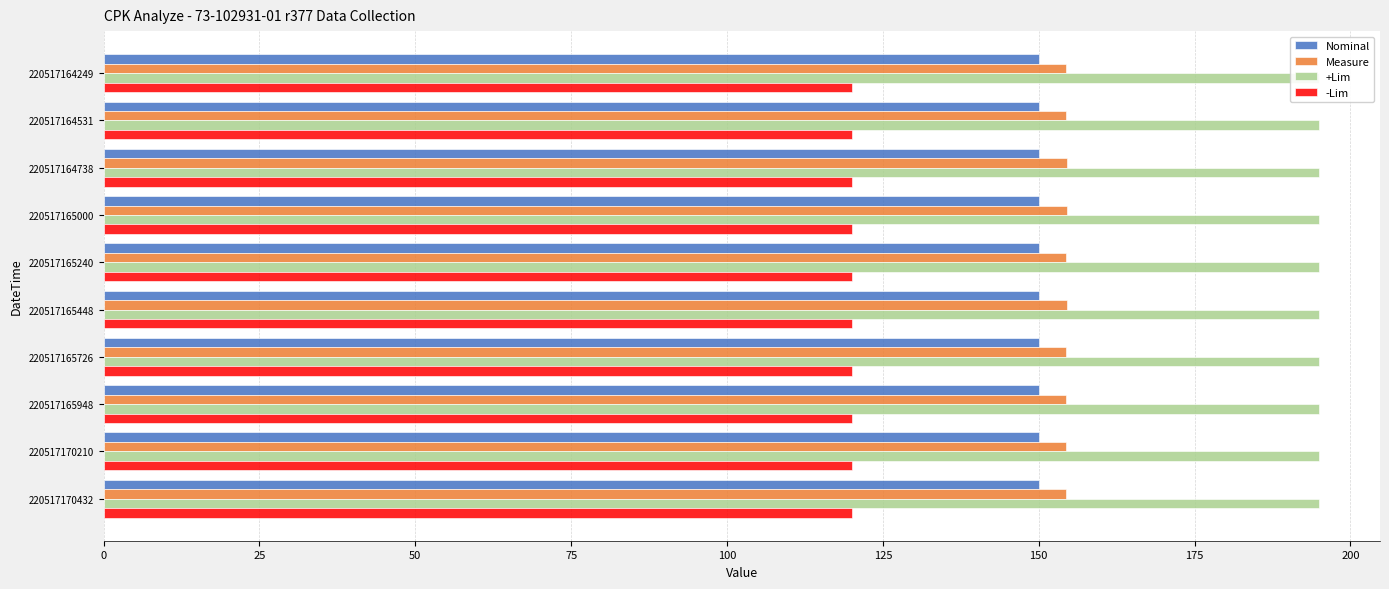

How many groups of bars are there?

10